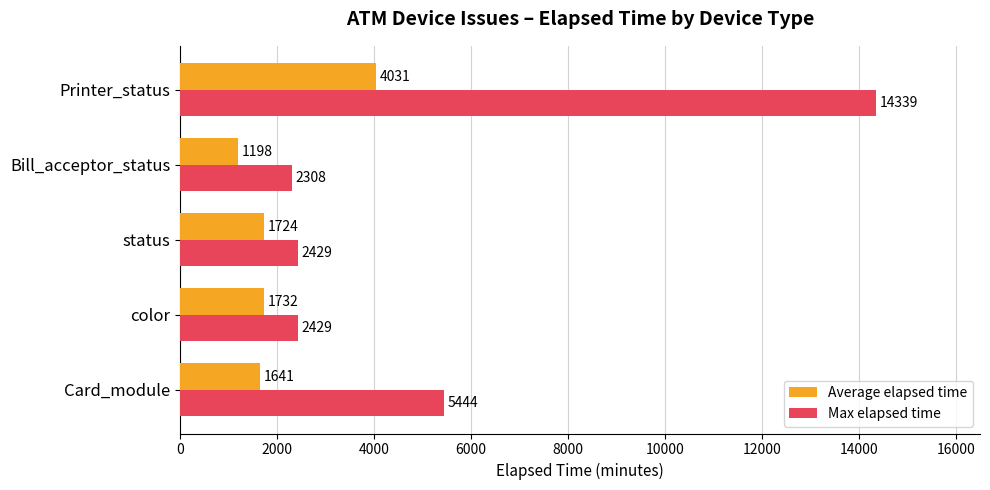

Which series has the largest total across all categories?

Max elapsed time